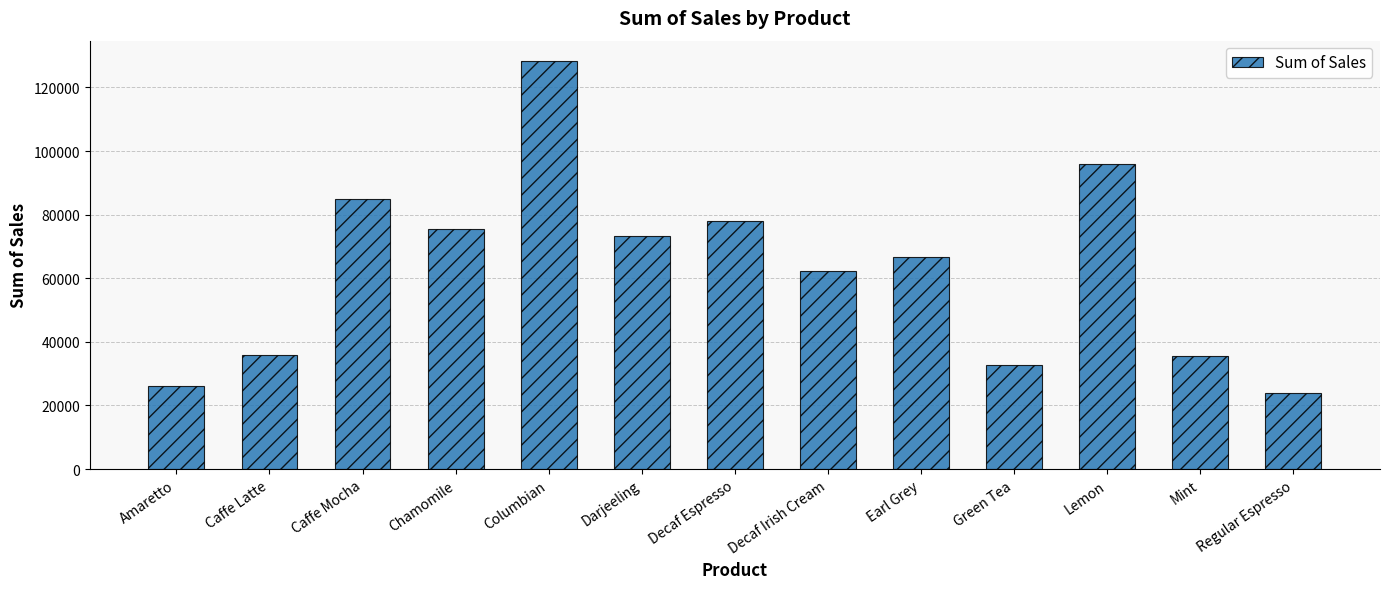

What position from the right is Darjeeling?

8